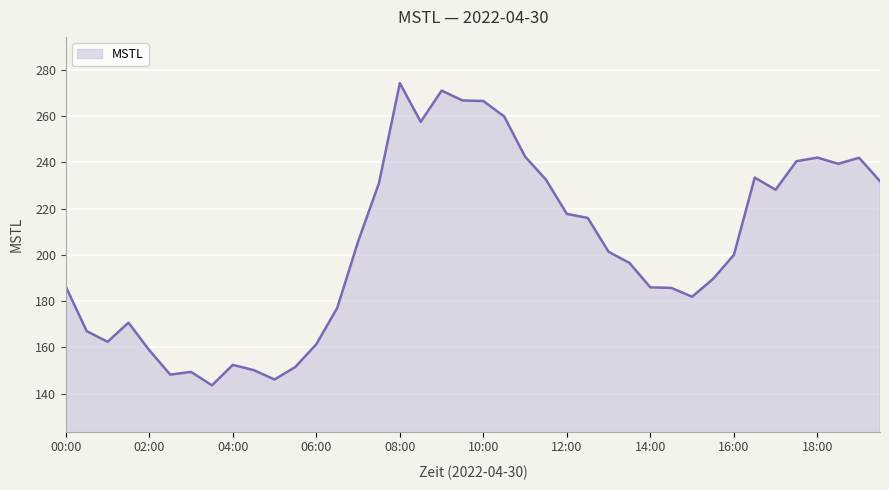

What is the difference between the maximum and minimum values?

130.7